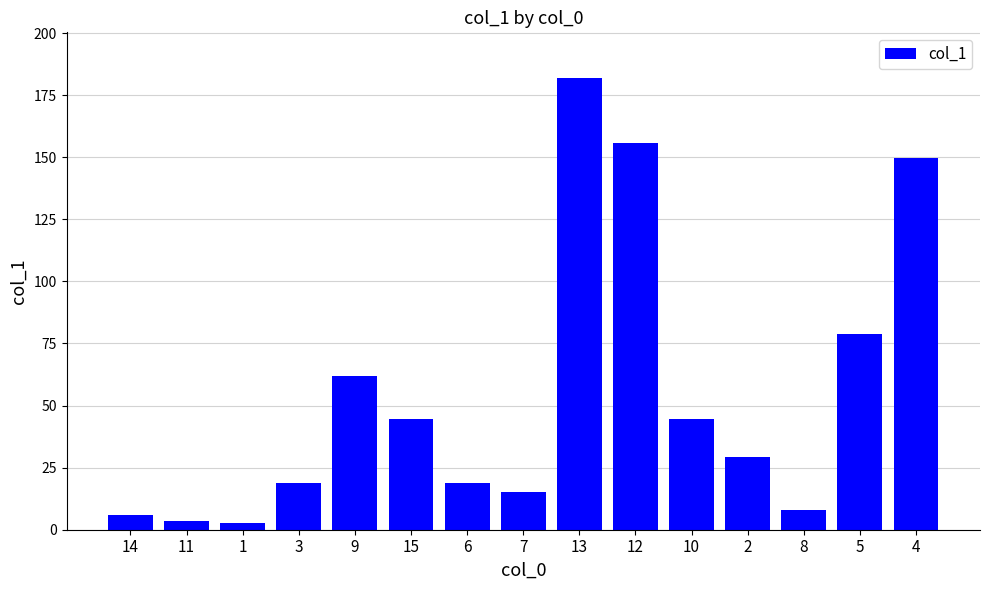

Which has a higher value, 11 or 5?

5